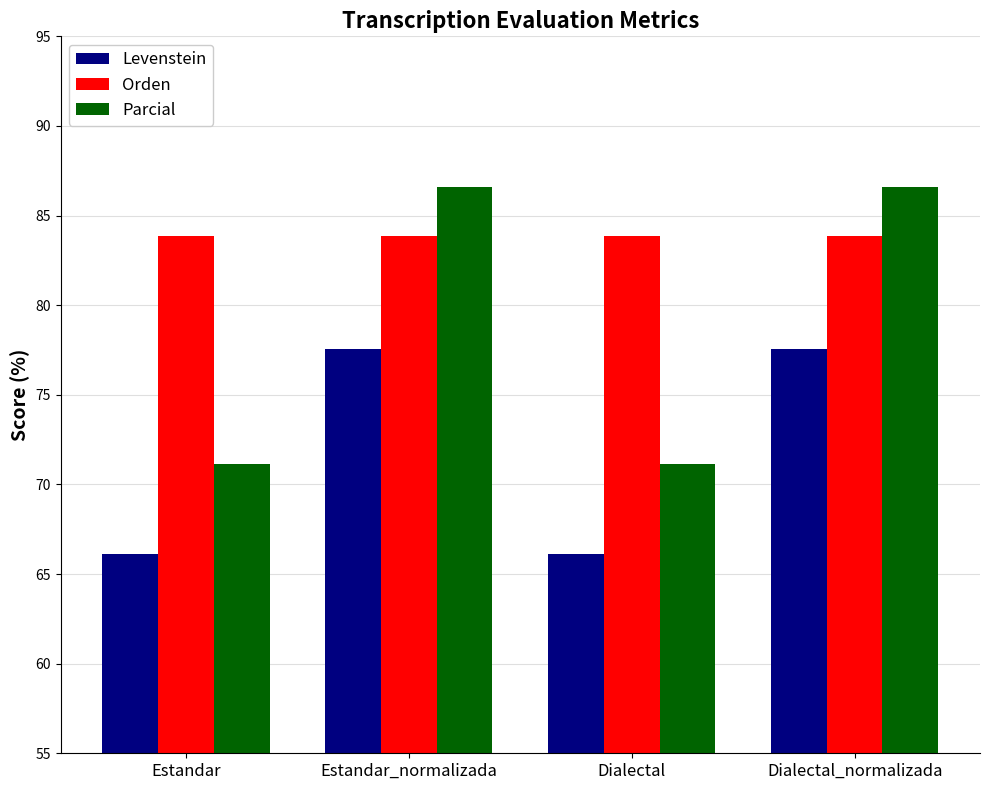

How many bars are there in each group?

3